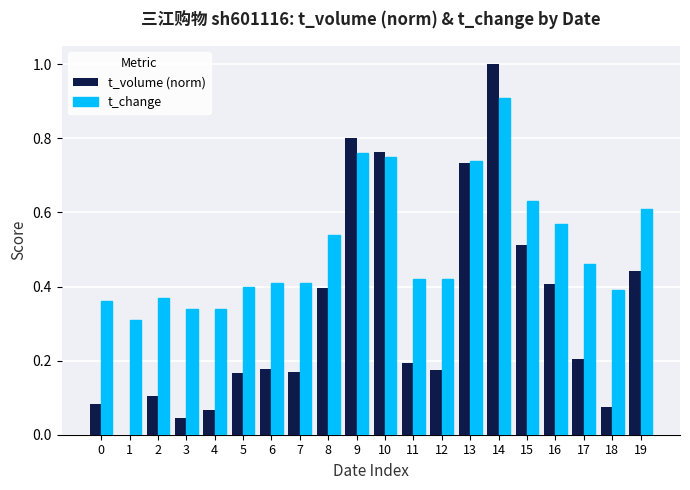

Does the chart contain stacked bars?

No